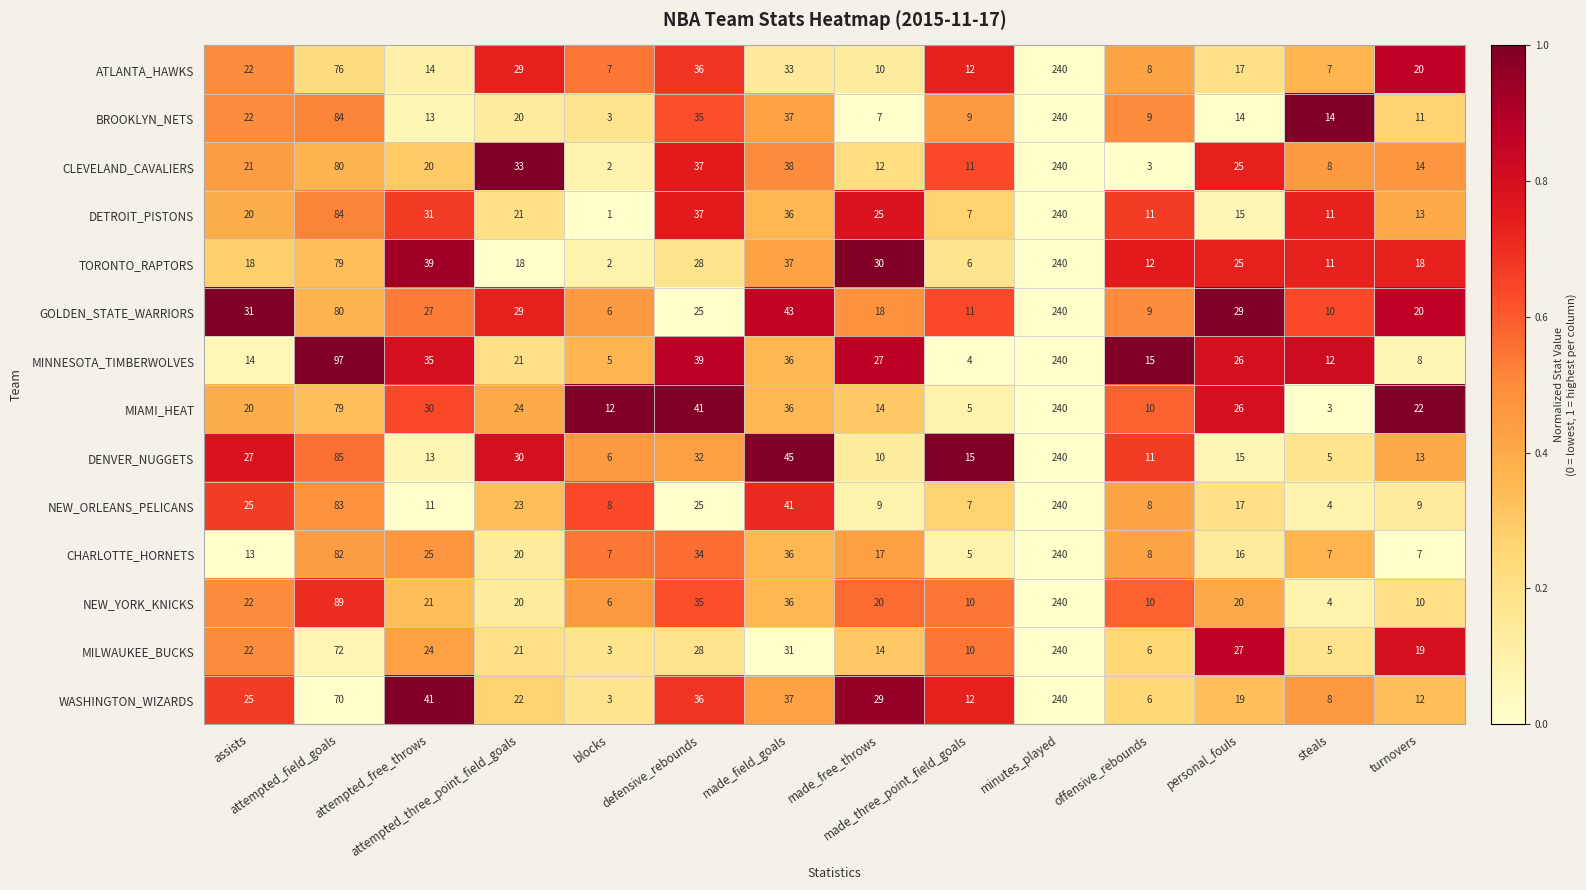

At which category does the chart reach its minimum across all series?

blocks